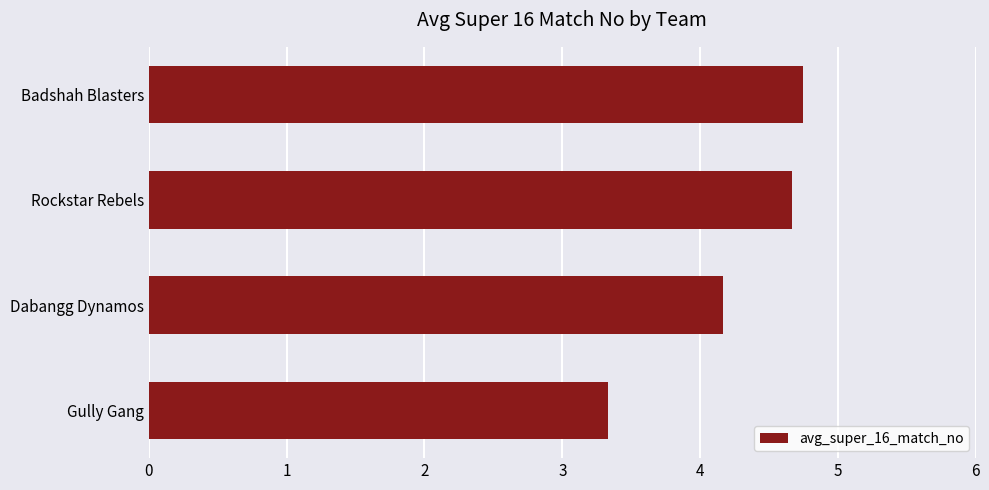

Is it true that the value at Rockstar Rebels is 8.2?

False